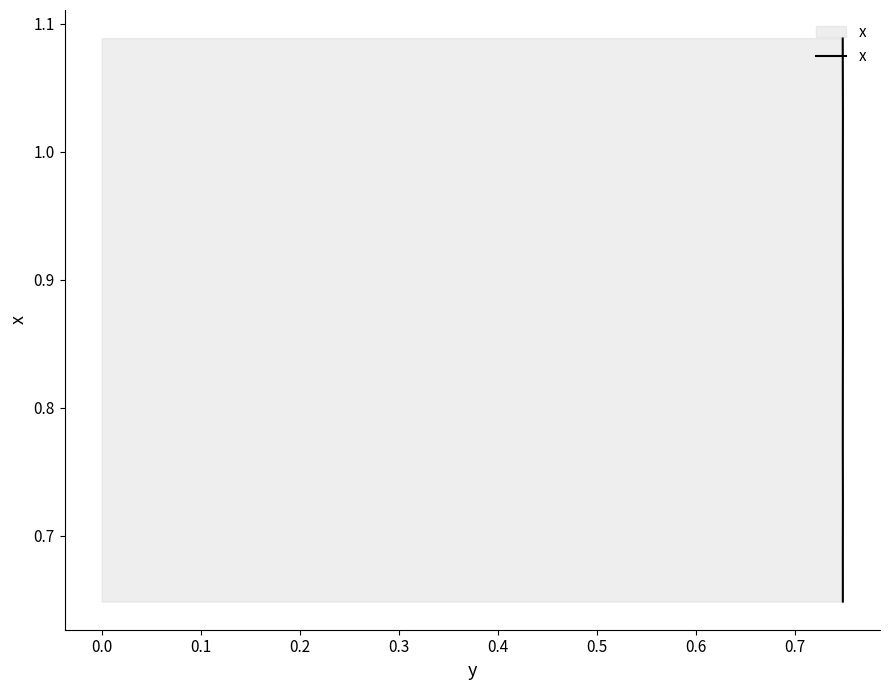

What is the value of the 4th point from the left?

0.9